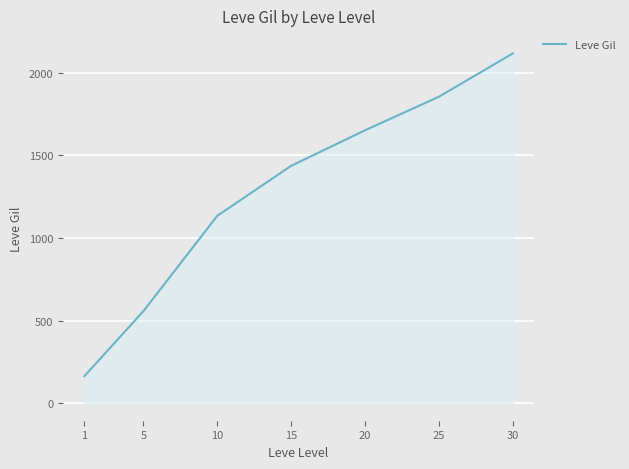

What is the difference between the maximum and minimum values?

1952.8